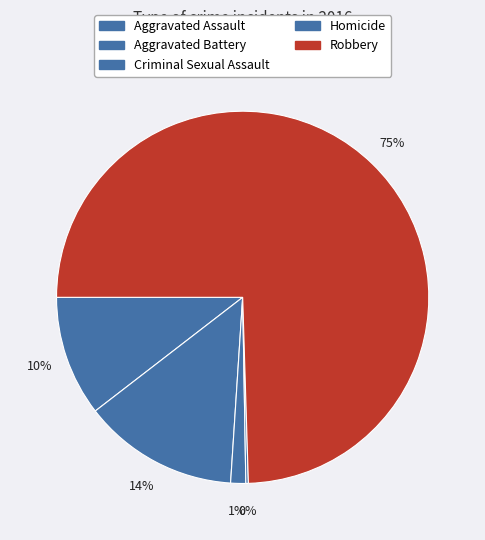

To the nearest percent, what portion does Aggravated Assault represent?

10%